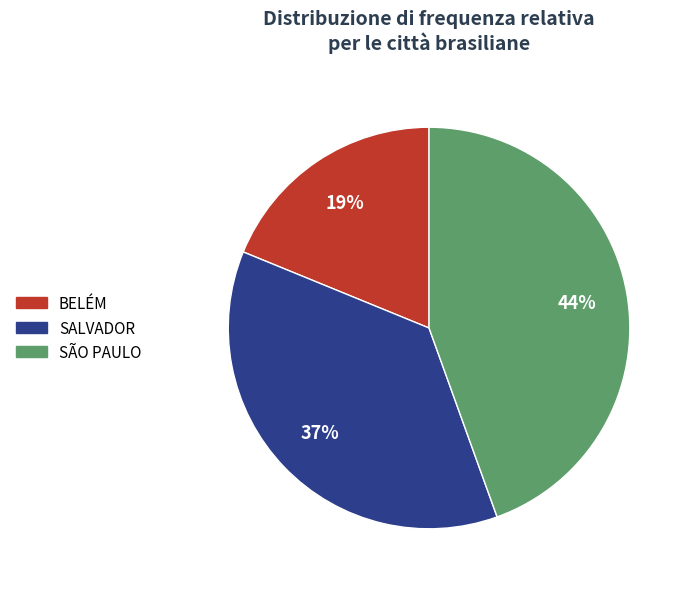

To the nearest percent, what percentage of the pie is SALVADOR?

37%